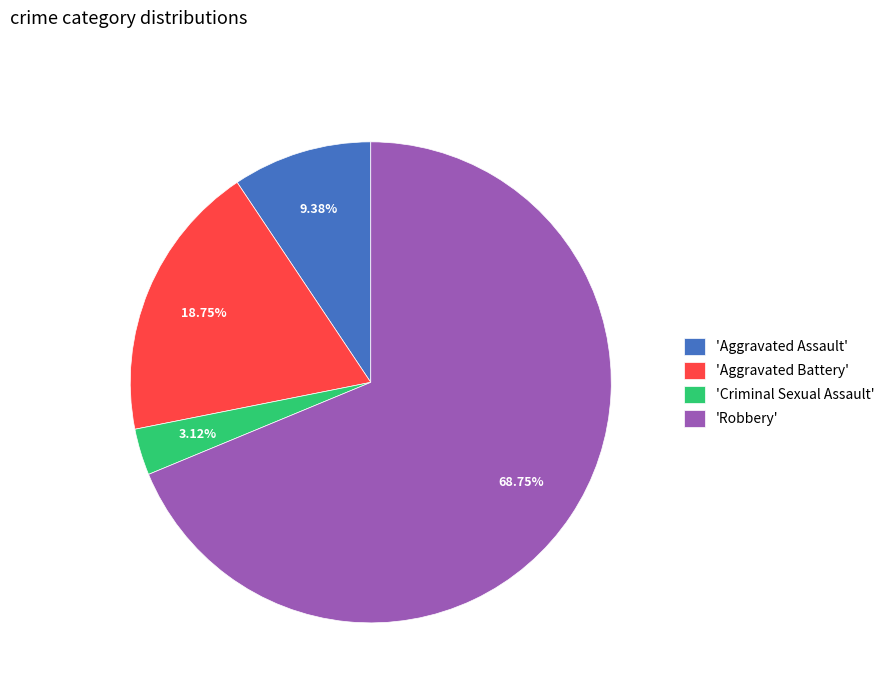

Which category accounts for the majority?

'Robbery'